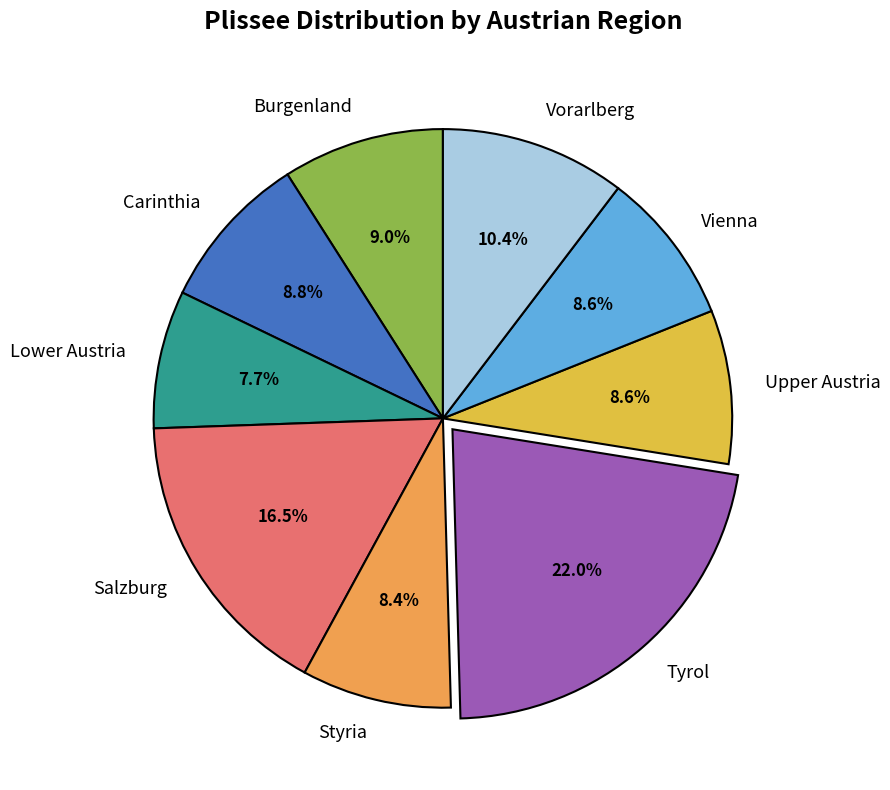

What is the largest slice in the pie chart?

Tyrol